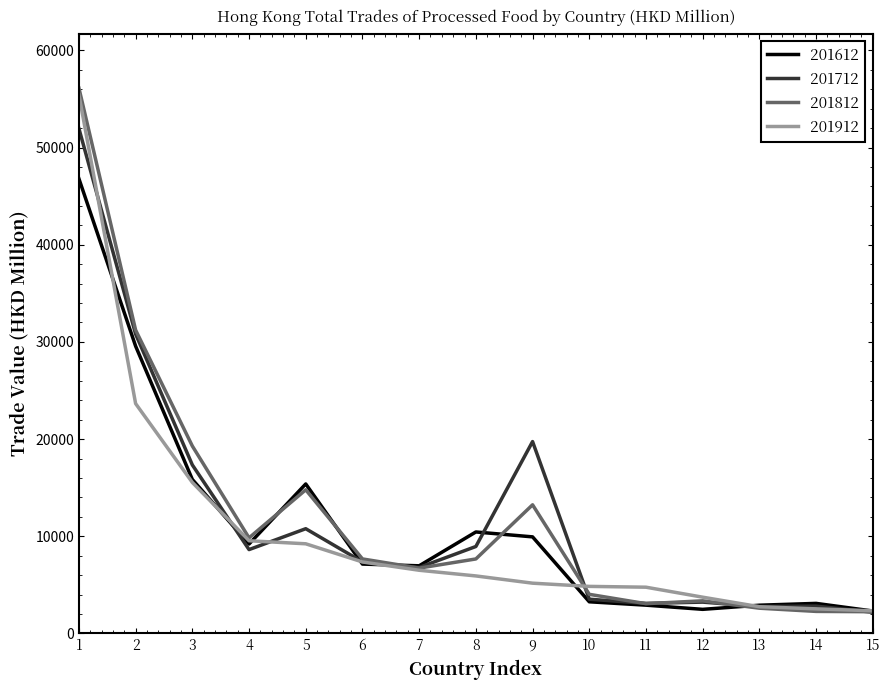

Which series changed the most between 3 and 6?

201812